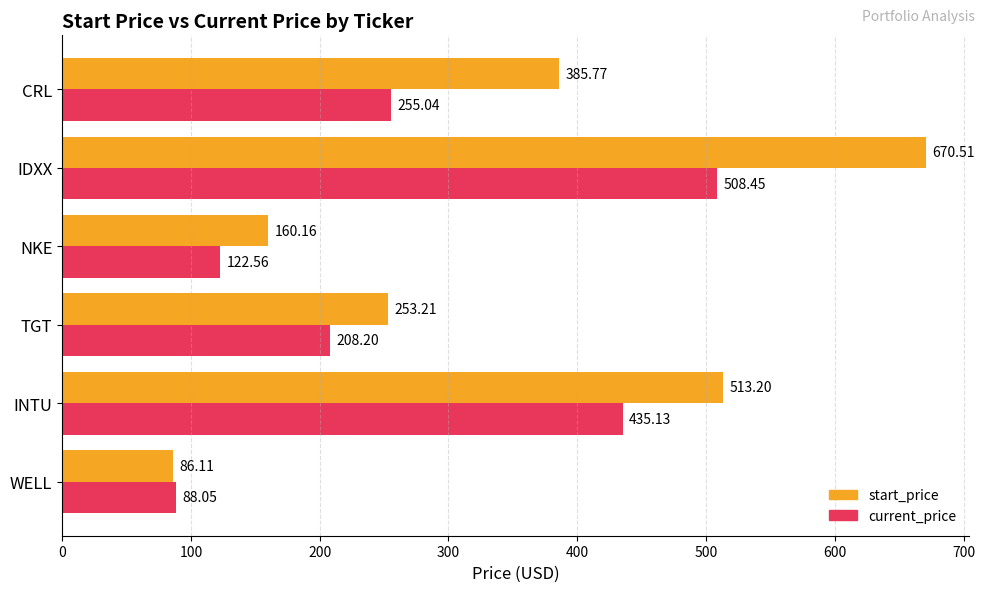

List the series in order of their overall mean, highest first.

start_price, current_price